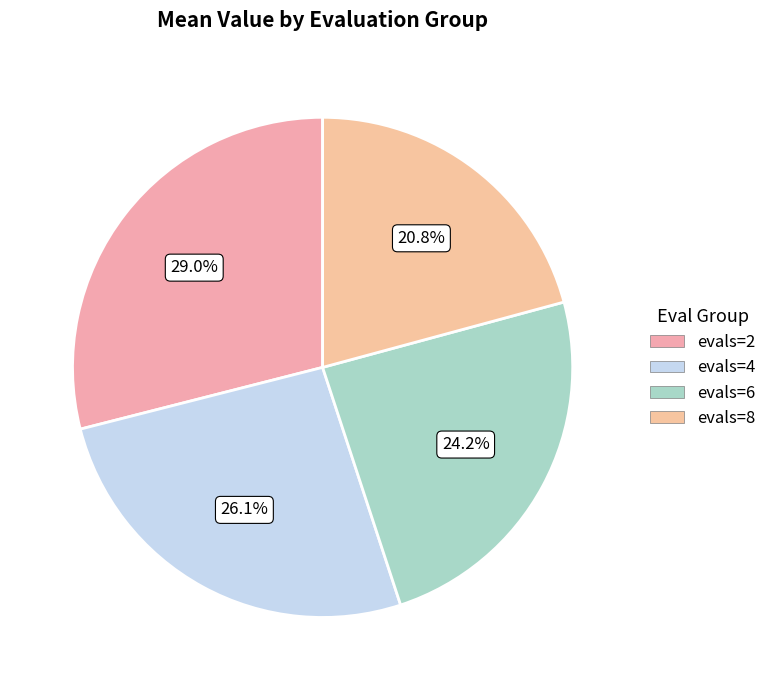

True or false: evals=8 accounts for 41% of the total.

False